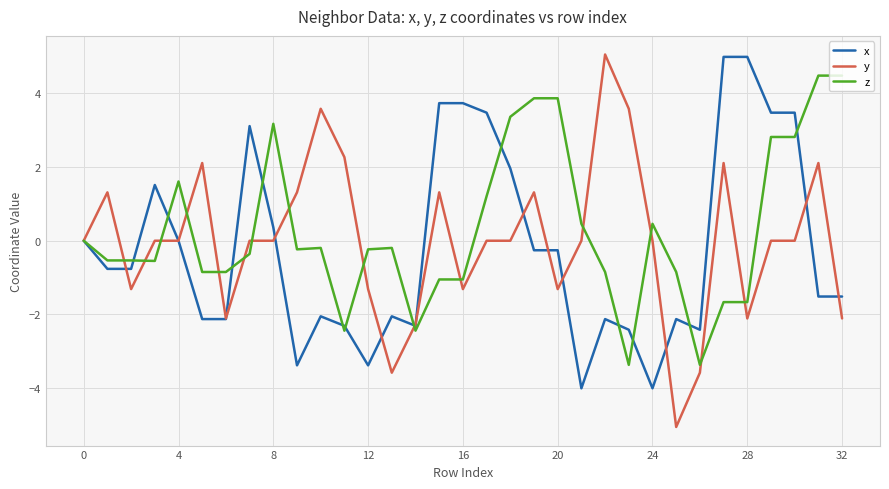

What is the difference between the maximum and minimum values in the x series?

9.0